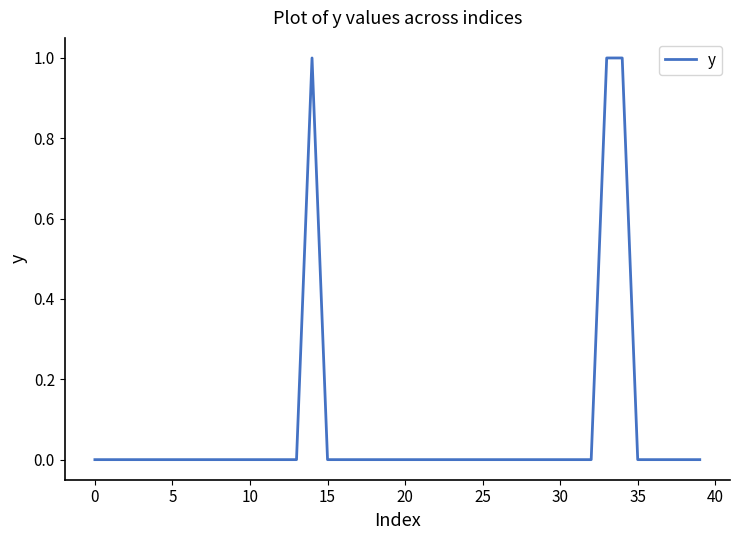

True or false: the data shows 0 at 10.

True